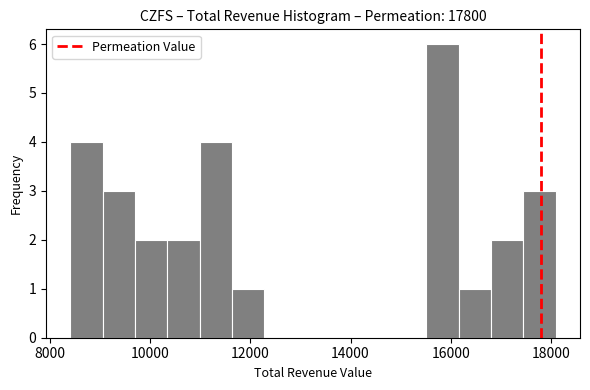

Read against the x-axis, roughly where is the centre of the tallest bar?

15800